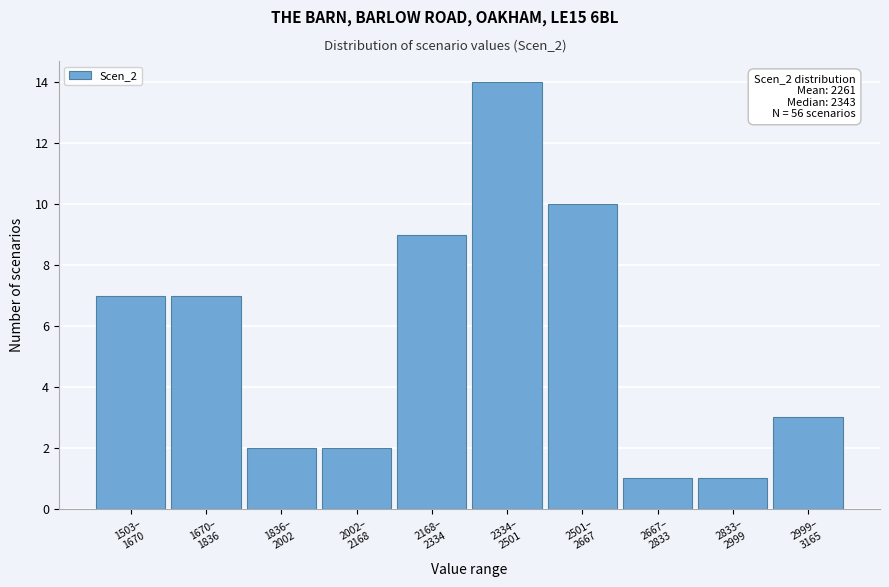

Reading right to left, what are all the values shown in this chart?

3	1	1	10	14	9	2	2	7	7